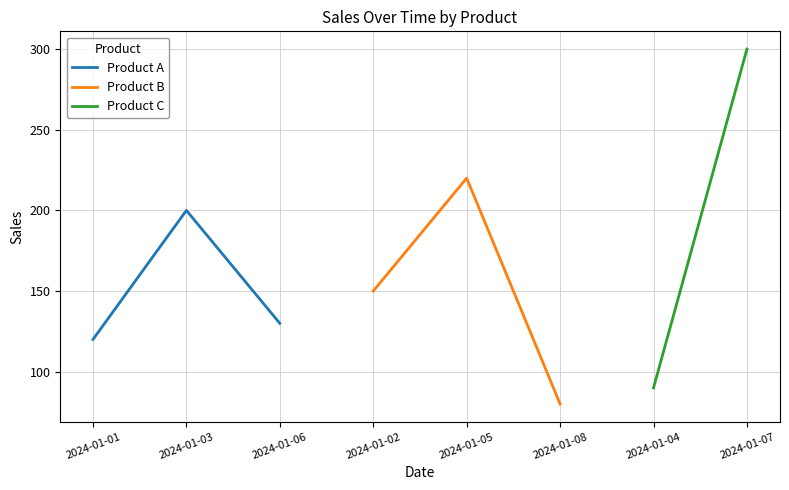

Where is Product A nearest to the value 160?

2024-01-06